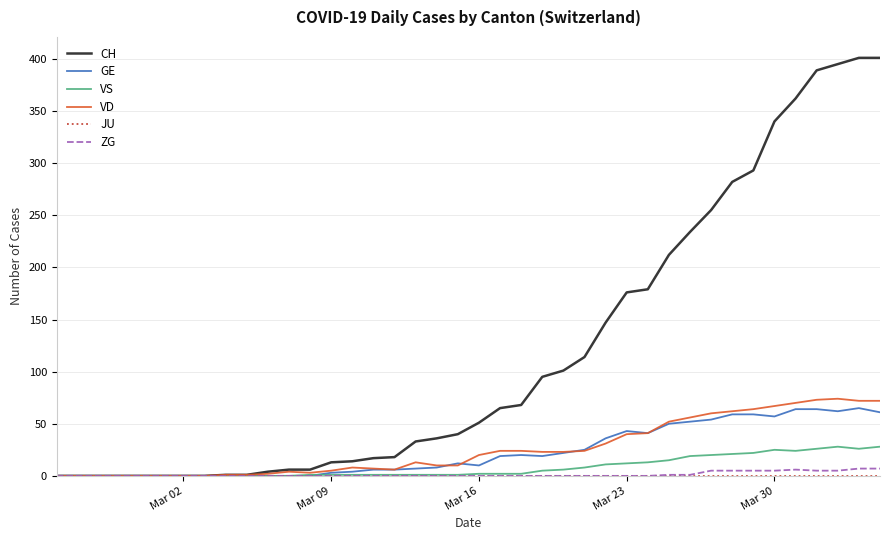

Which series has the largest total across all categories?

CH